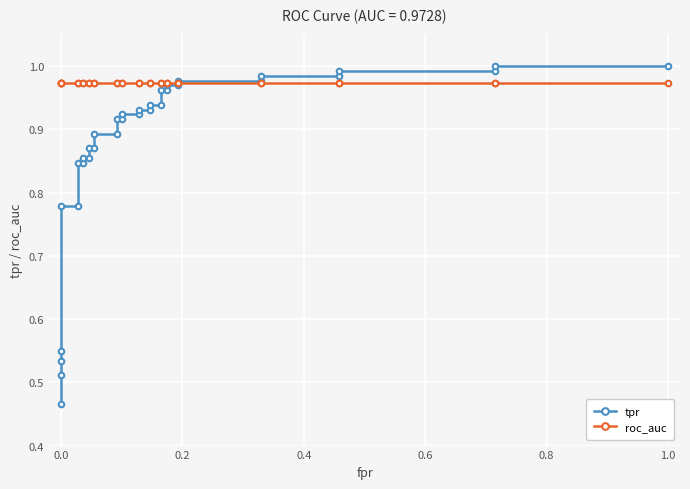

How many times do roc_auc and tpr cross each other?

1